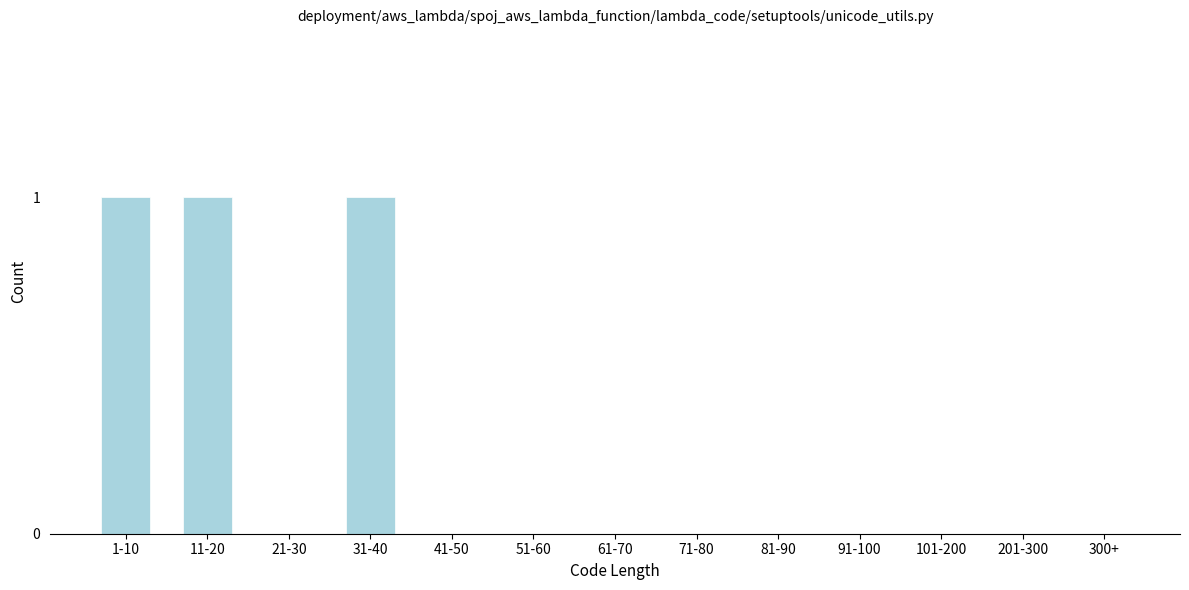

Reading right to left, extract all data points from this chart.

300+=0	201-300=0	101-200=0	91-100=0	81-90=0	71-80=0	61-70=0	51-60=0	41-50=0	31-40=1	21-30=0	11-20=1	1-10=1